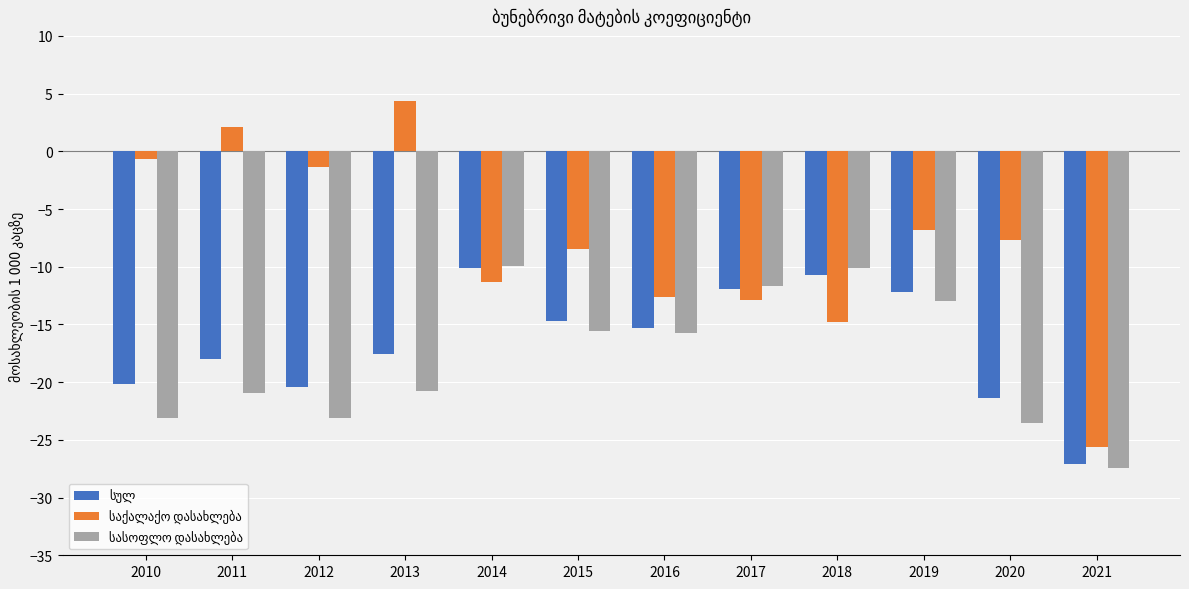

How many groups of bars are there?

12